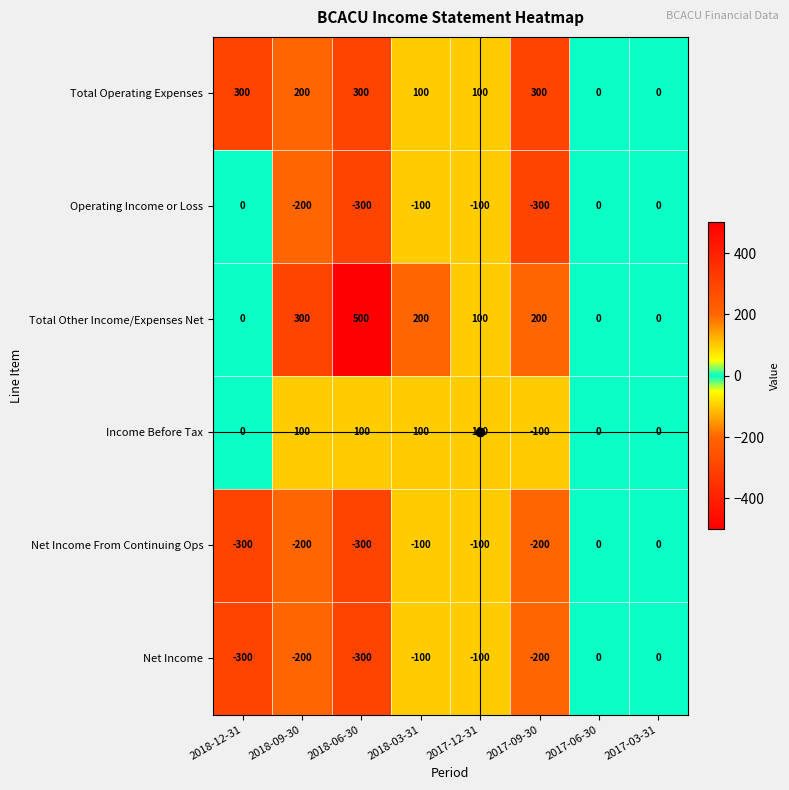

At how many categories does at least one series exceed 86?

6